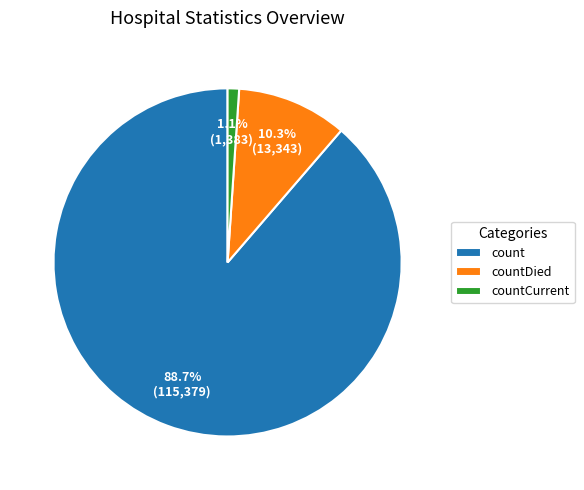

The countCurrent slice represents 15% of the pie. True or false?

False